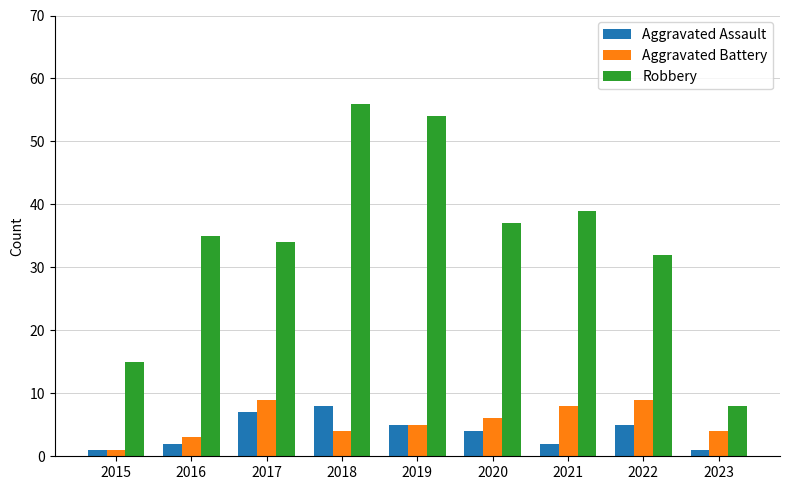

Is it true that Aggravated Assault equals 7 at 2017?

True